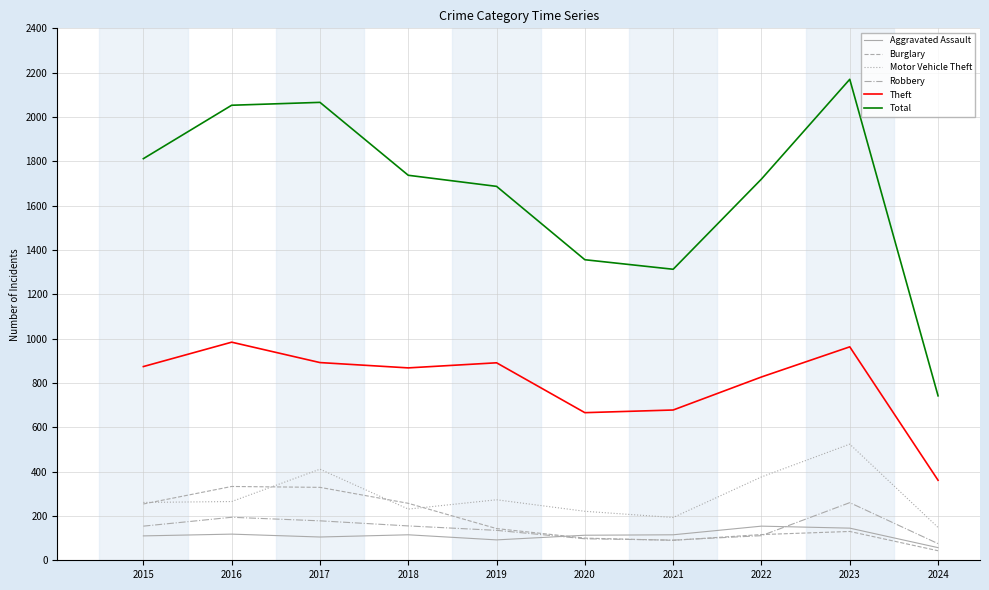

At how many categories does at least one series exceed 174?

10